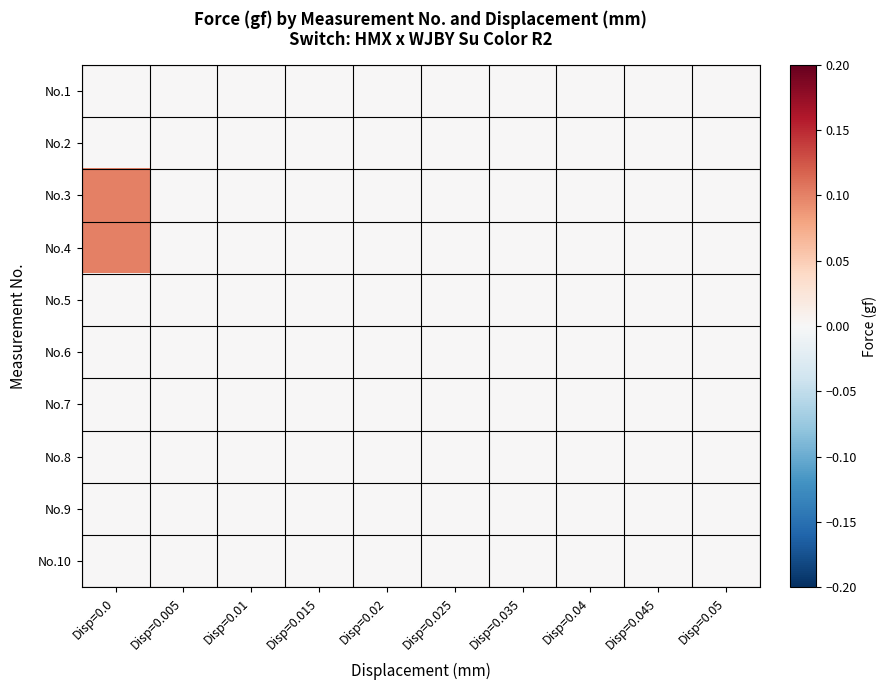

Reading left to right, extract all data points from this chart.

No.1: Disp=0.0=0.0	Disp=0.005=0.0	Disp=0.01=0.0	Disp=0.015=0.0	Disp=0.02=0.0	Disp=0.025=0.0	Disp=0.035=0.0	Disp=0.04=0.0	Disp=0.045=0.0	Disp=0.05=0.0
No.2: Disp=0.0=0.0	Disp=0.005=0.0	Disp=0.01=0.0	Disp=0.015=0.0	Disp=0.02=0.0	Disp=0.025=0.0	Disp=0.035=0.0	Disp=0.04=0.0	Disp=0.045=0.0	Disp=0.05=0.0
No.3: Disp=0.0=0.1	Disp=0.005=0.0	Disp=0.01=0.0	Disp=0.015=0.0	Disp=0.02=0.0	Disp=0.025=0.0	Disp=0.035=0.0	Disp=0.04=0.0	Disp=0.045=0.0	Disp=0.05=0.0
No.4: Disp=0.0=0.1	Disp=0.005=0.0	Disp=0.01=0.0	Disp=0.015=0.0	Disp=0.02=0.0	Disp=0.025=0.0	Disp=0.035=0.0	Disp=0.04=0.0	Disp=0.045=0.0	Disp=0.05=0.0
No.5: Disp=0.0=0.0	Disp=0.005=0.0	Disp=0.01=0.0	Disp=0.015=0.0	Disp=0.02=0.0	Disp=0.025=0.0	Disp=0.035=0.0	Disp=0.04=0.0	Disp=0.045=0.0	Disp=0.05=0.0
No.6: Disp=0.0=0.0	Disp=0.005=0.0	Disp=0.01=0.0	Disp=0.015=0.0	Disp=0.02=0.0	Disp=0.025=0.0	Disp=0.035=0.0	Disp=0.04=0.0	Disp=0.045=0.0	Disp=0.05=0.0
No.7: Disp=0.0=0.0	Disp=0.005=0.0	Disp=0.01=0.0	Disp=0.015=0.0	Disp=0.02=0.0	Disp=0.025=0.0	Disp=0.035=0.0	Disp=0.04=0.0	Disp=0.045=0.0	Disp=0.05=0.0
No.8: Disp=0.0=0.0	Disp=0.005=0.0	Disp=0.01=0.0	Disp=0.015=0.0	Disp=0.02=0.0	Disp=0.025=0.0	Disp=0.035=0.0	Disp=0.04=0.0	Disp=0.045=0.0	Disp=0.05=0.0
No.9: Disp=0.0=0.0	Disp=0.005=0.0	Disp=0.01=0.0	Disp=0.015=0.0	Disp=0.02=0.0	Disp=0.025=0.0	Disp=0.035=0.0	Disp=0.04=0.0	Disp=0.045=0.0	Disp=0.05=0.0
No.10: Disp=0.0=0.0	Disp=0.005=0.0	Disp=0.01=0.0	Disp=0.015=0.0	Disp=0.02=0.0	Disp=0.025=0.0	Disp=0.035=0.0	Disp=0.04=0.0	Disp=0.045=0.0	Disp=0.05=0.0